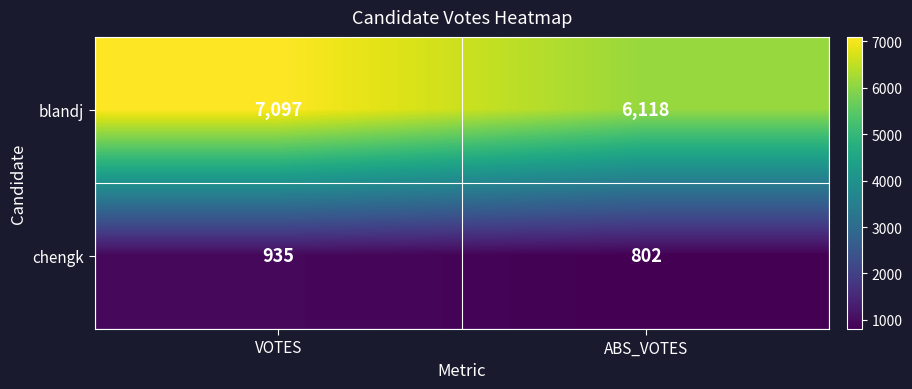

The blandj series shows 6118 at ABS_VOTES. True or false?

True